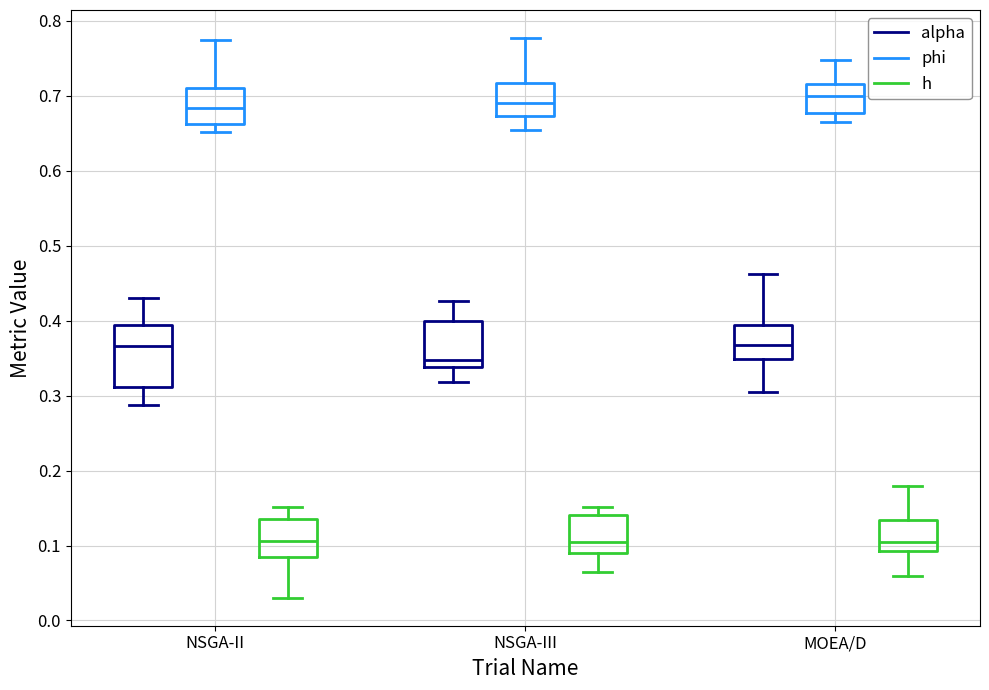

Comparing the boxes themselves (not the whiskers), which one is the tallest?

NSGA-II (alpha)